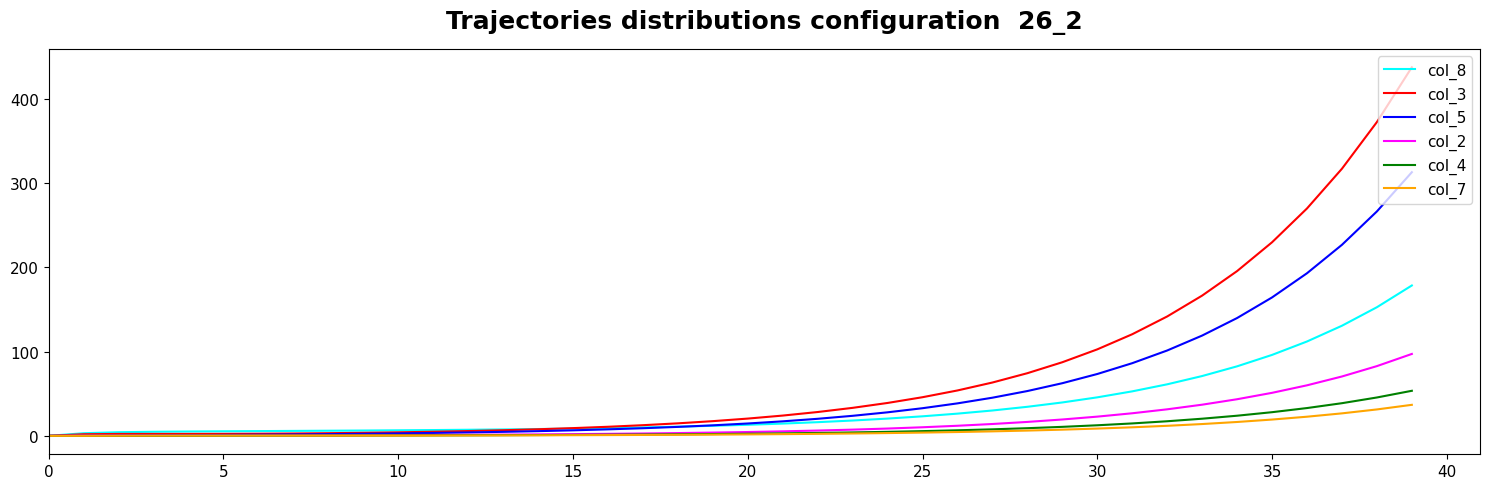

How many series are shown in this chart?

6